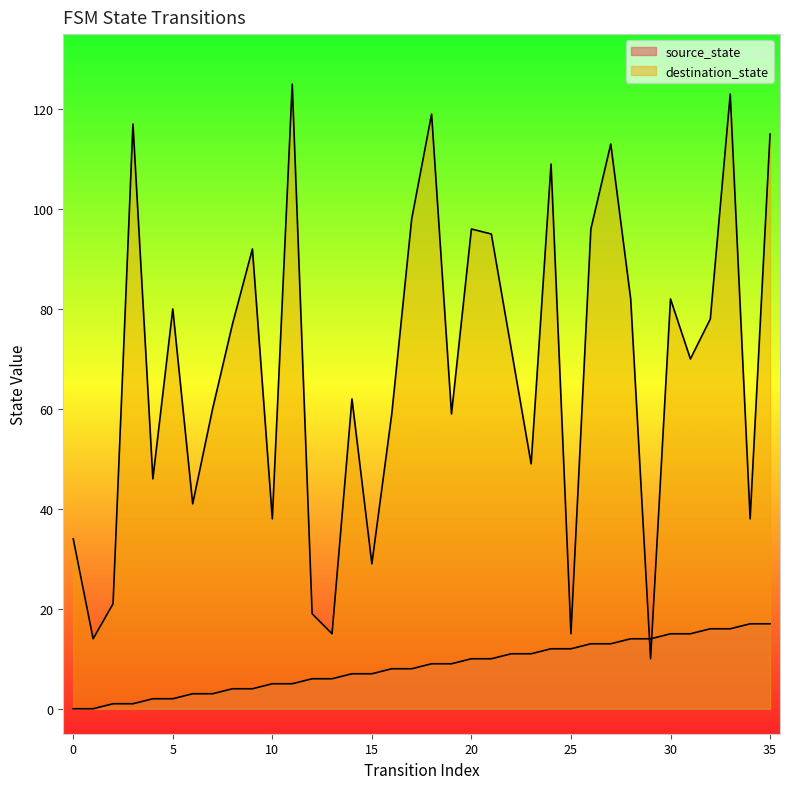

Is it true that destination_state equals 59 at 6?

False